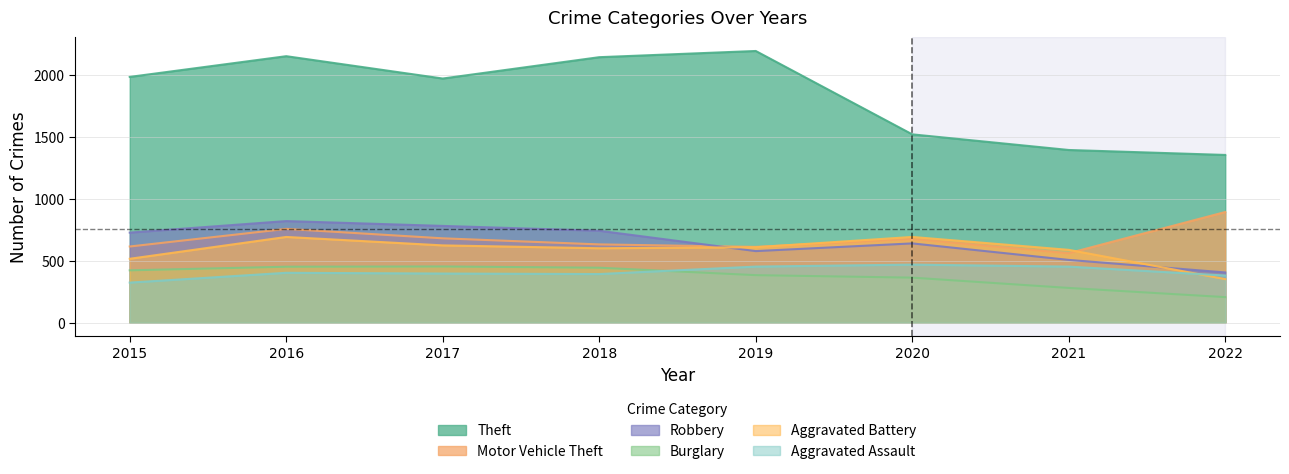

At which category does Aggravated Assault reach its first local valley?

2018